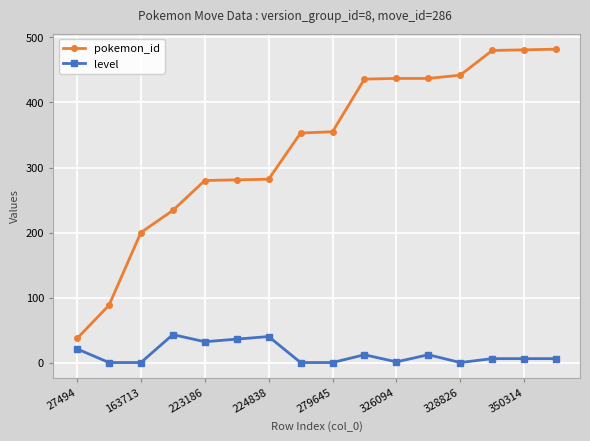

Is this an area chart (filled region under the line)?

No